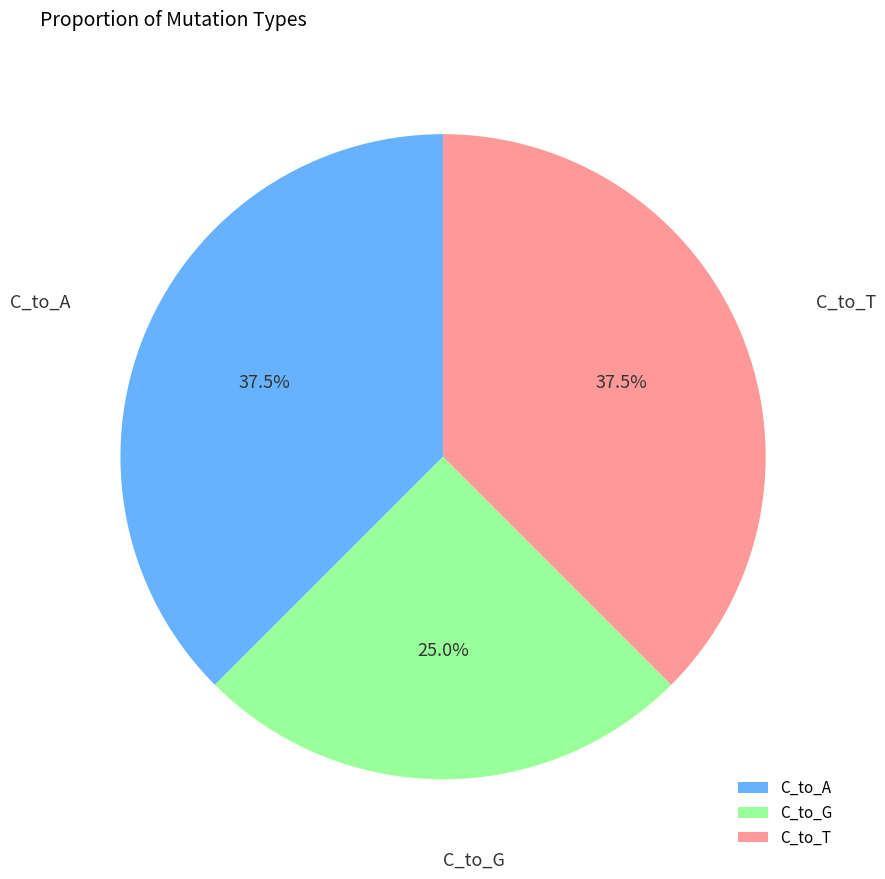

To the nearest percent, what is the average slice percentage?

33%